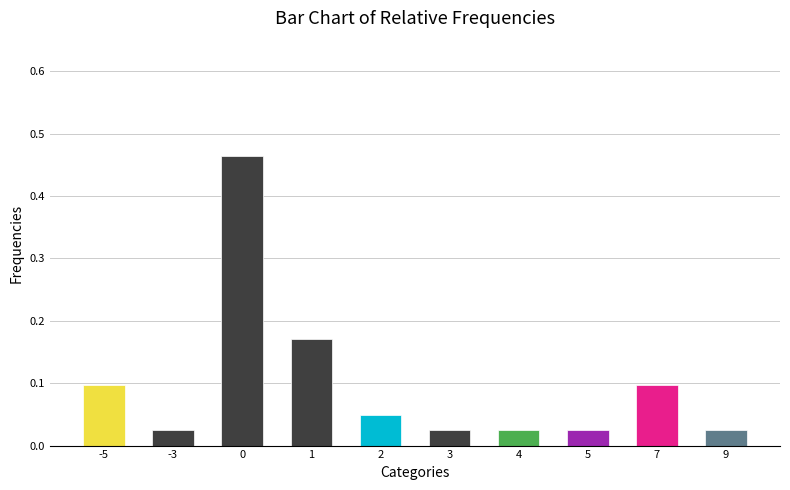

Between 4 and 1, which is larger?

1